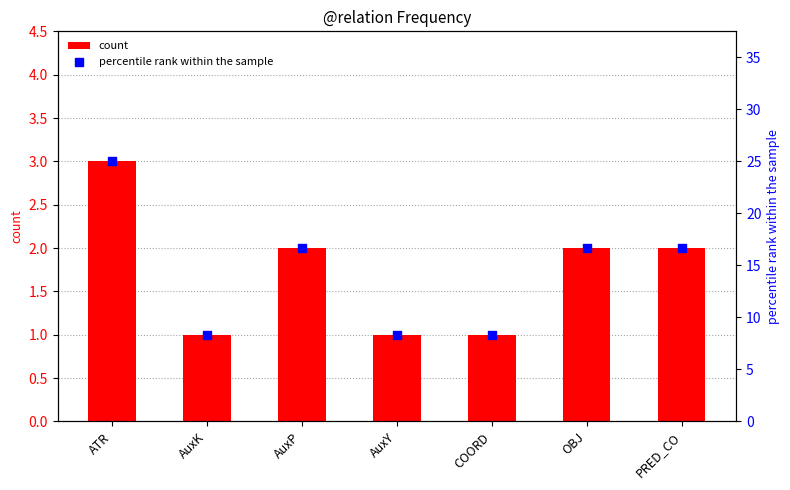

Which series contains the lowest Y value?

count